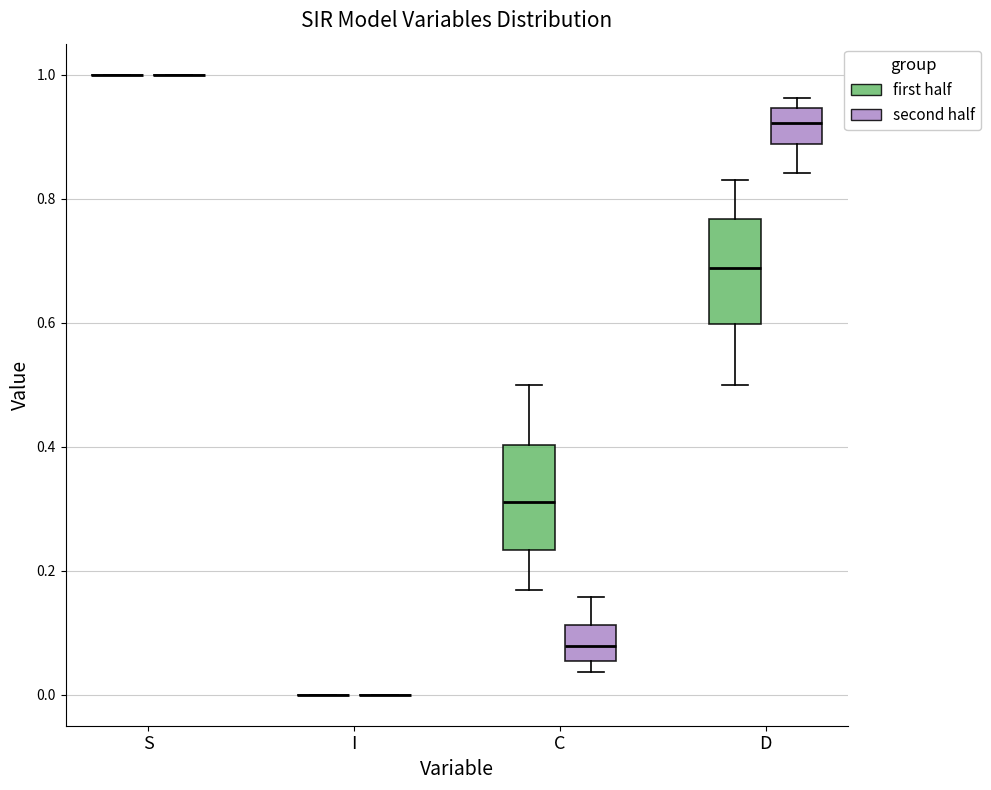

Reading left to right, transcribe this box plot: for each box, give where its median line is, the range the box spans, and where its two whiskers end, as read against the y-axis. The values are not printed on the chart, so give them approximately, as read against the axis.

S (first half): box collapsed to a line at 1.00, whiskers 1.00 to 1.00
S (second half): box collapsed to a line at 1.00, whiskers 1.00 to 1.00
I (first half): box collapsed to a line at 0.00, whiskers 0.00 to 0.00
I (second half): box collapsed to a line at 0.00, whiskers 0.00 to 0.00
C (first half): median 0.32, box 0.24 to 0.40, whiskers 0.16 to 0.50
C (second half): median 0.08, box 0.06 to 0.12, whiskers 0.04 to 0.16
D (first half): median 0.68, box 0.60 to 0.76, whiskers 0.50 to 0.84
D (second half): median 0.92, box 0.88 to 0.94, whiskers 0.84 to 0.96